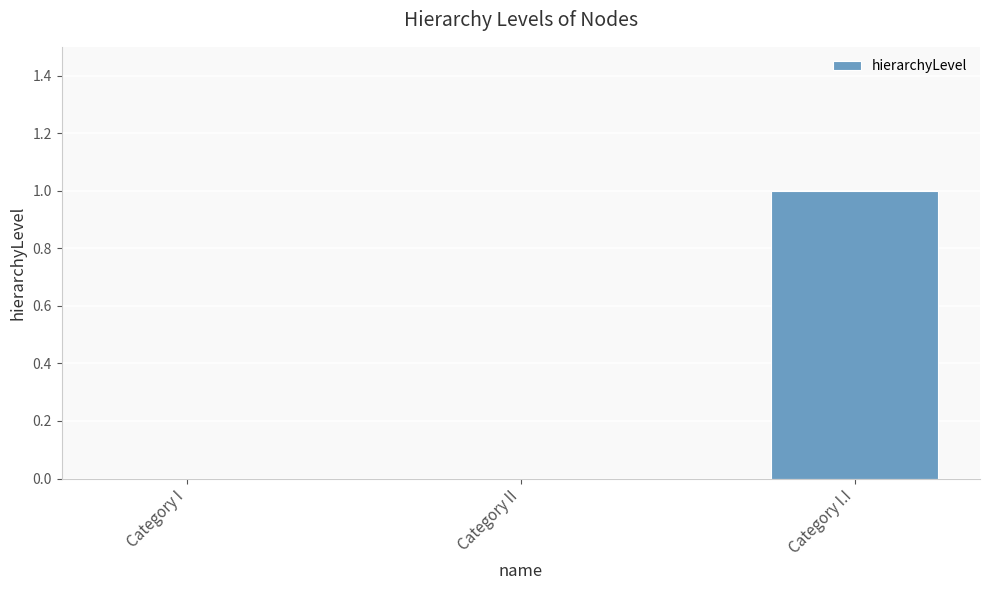

Are the bars grouped side by side (vs. stacked)?

No